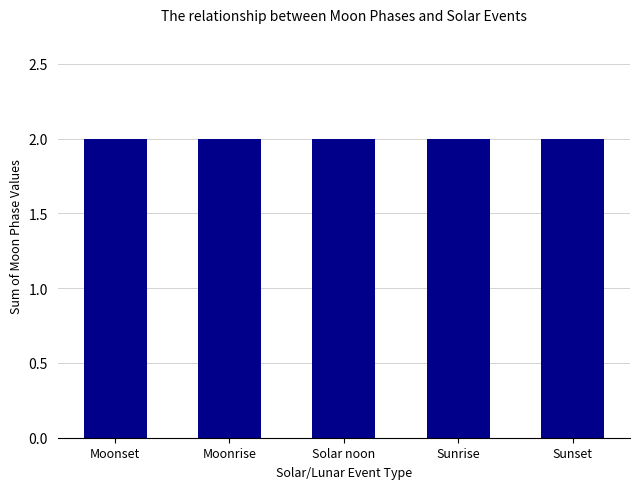

Which category has the highest value across all series?

Sunset